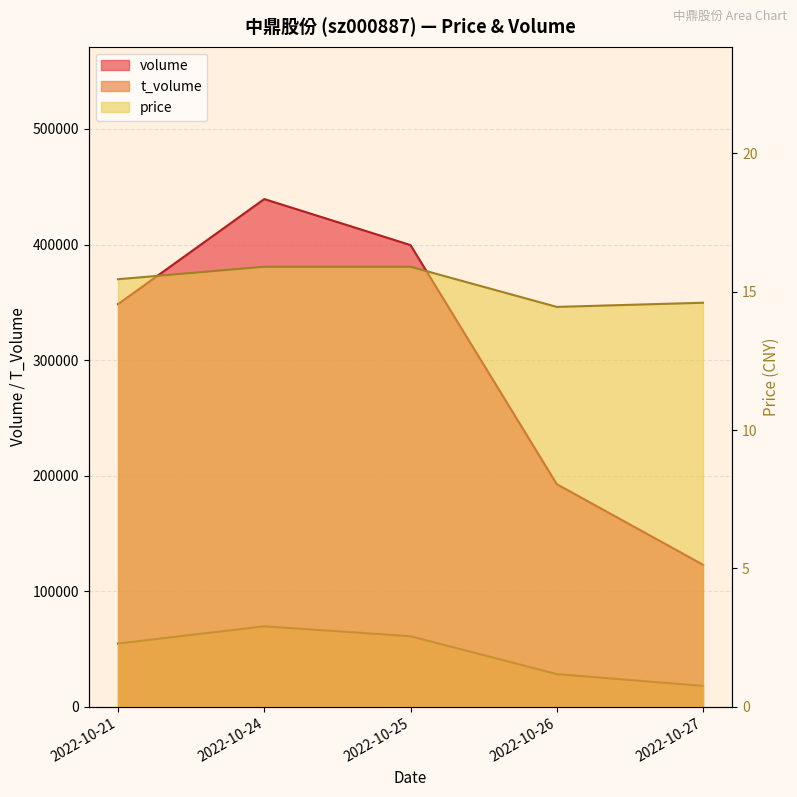

At 2022-10-27, list the series in order from smallest to largest.

price, t_volume, volume